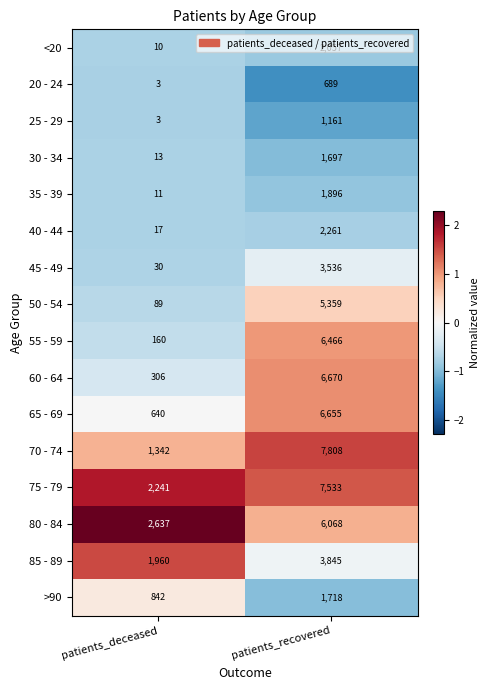

True or false: 65 - 69 has a value of 640 at patients_deceased.

True